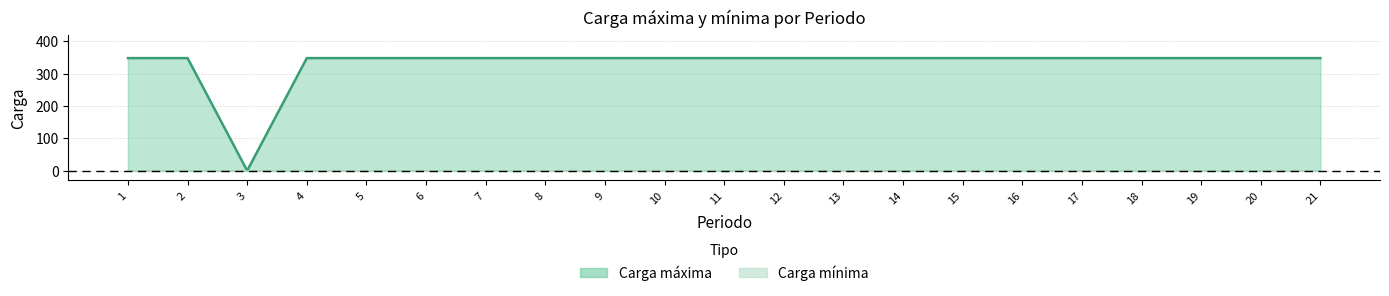

Reading left to right, list all the values displayed in this chart.

1=348	2=348	3=0	4=348	5=348	6=348	7=348	8=348	9=348	10=348	11=348	12=348	13=348	14=348	15=348	16=348	17=348	18=348	19=348	20=348	21=348